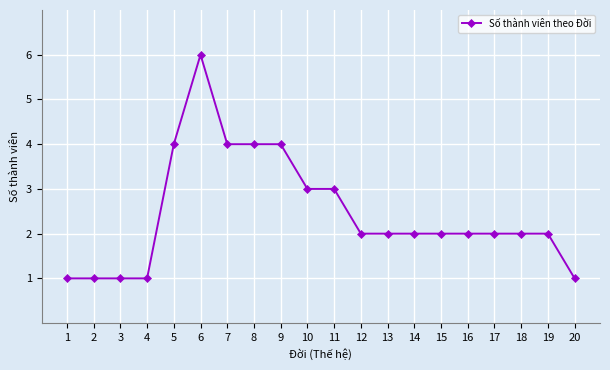

What is the approximate value at 12?

2